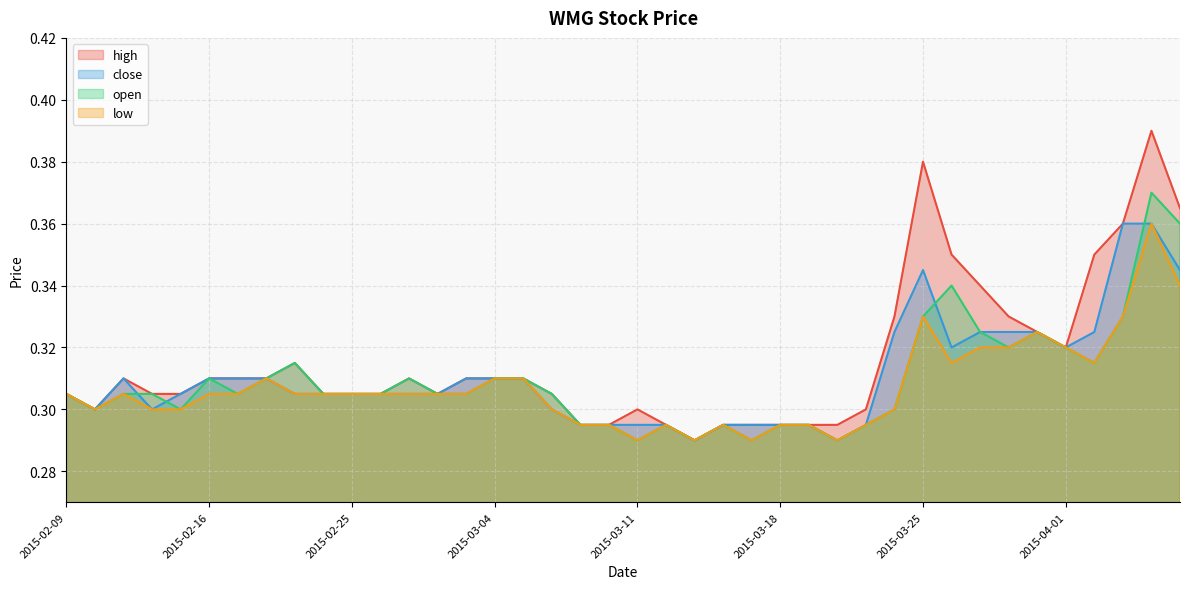

In close, how many points are lower than both neighbors (excluding endpoints)?

6